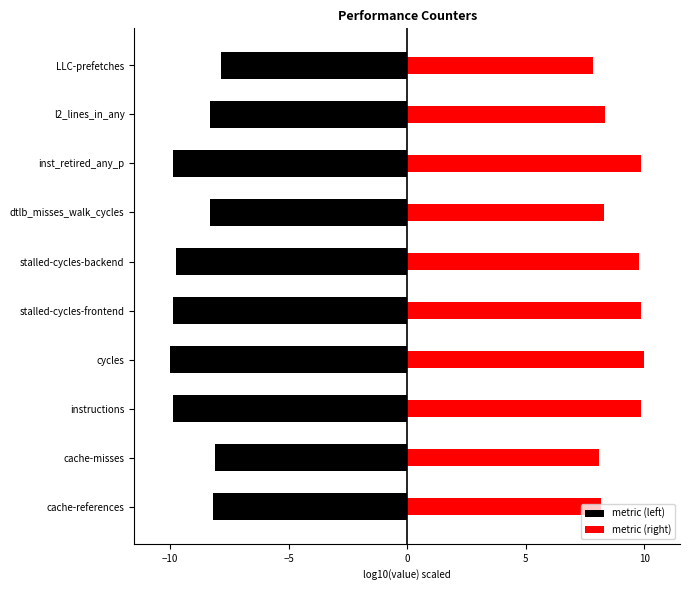

Rank the series at cache-references from lowest to highest value.

metric (left), metric (right)